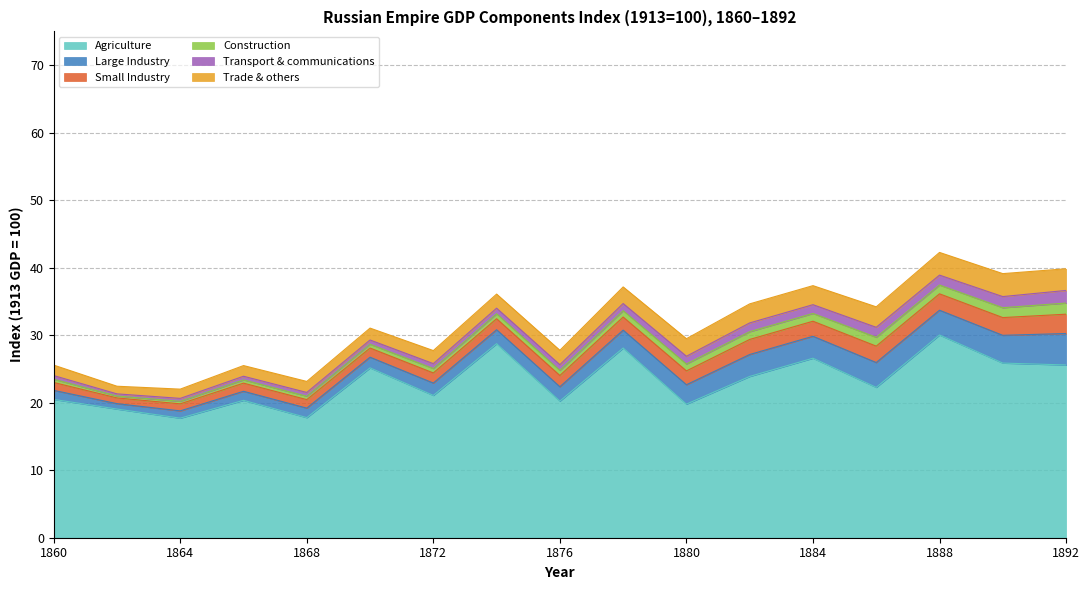

What is the highest value of the Agriculture series?

30.0